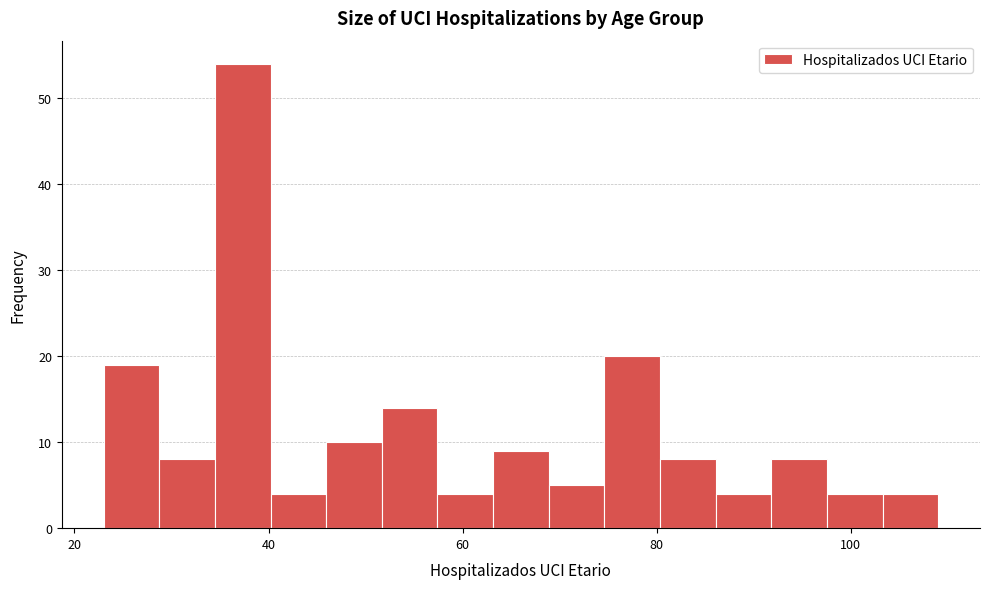

Read against the x-axis, roughly where is the centre of the tallest bar?

38